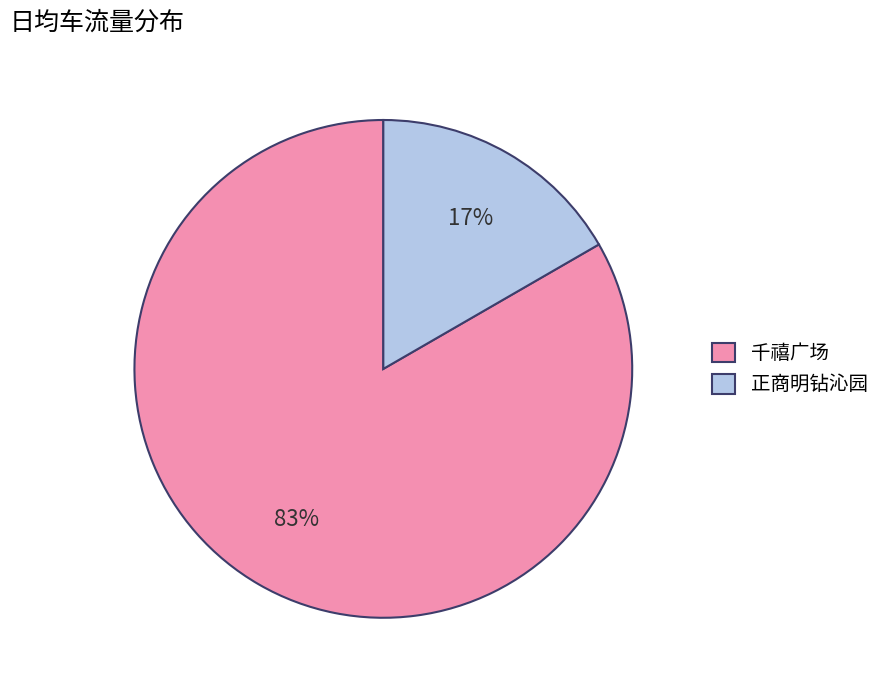

Count the number of slices in the pie.

2